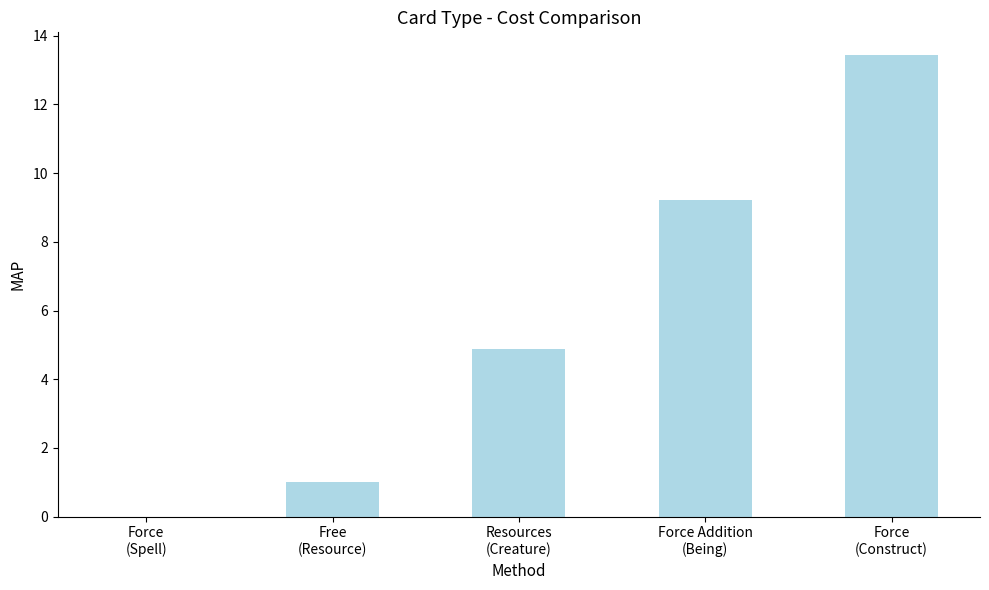

What is the greatest value displayed?

13.4